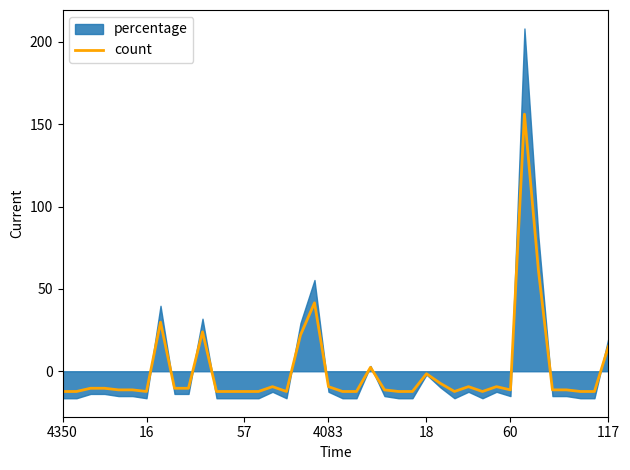

What is the label of the 16th point from the left?

15